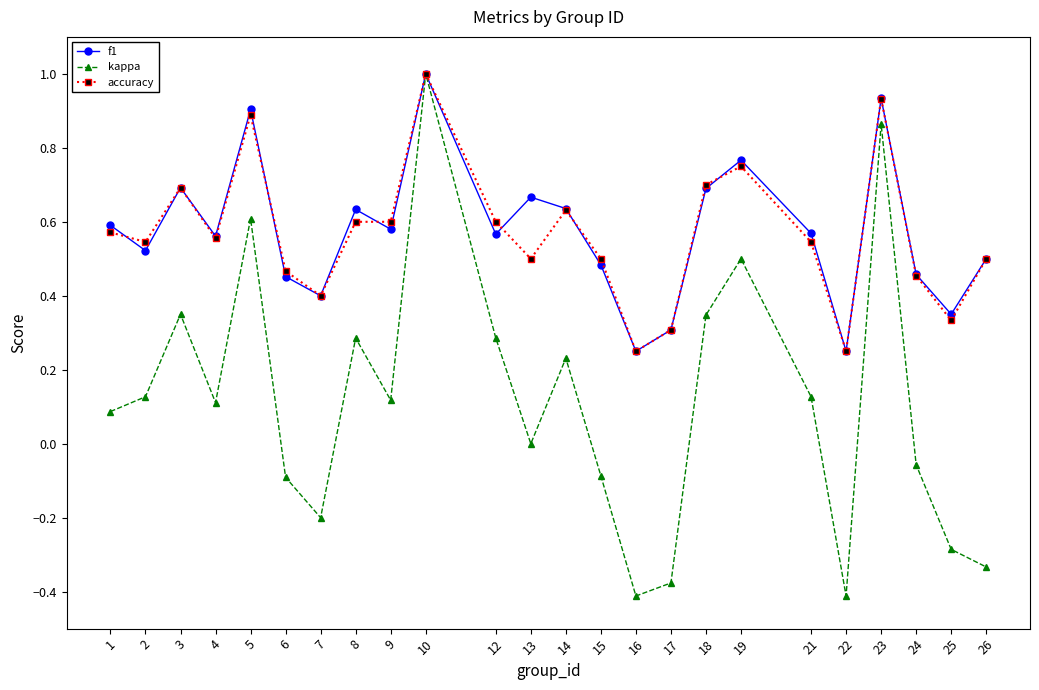

At which category is the sum across all series the highest?

10